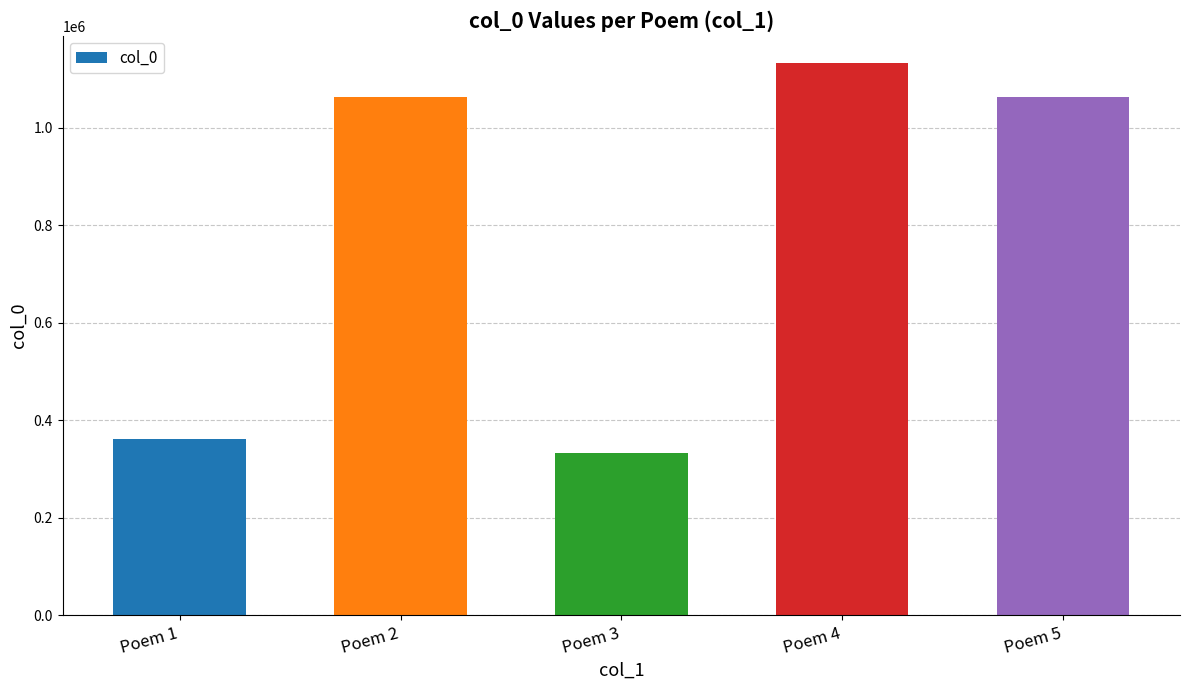

What is the sum of all values?

3949302